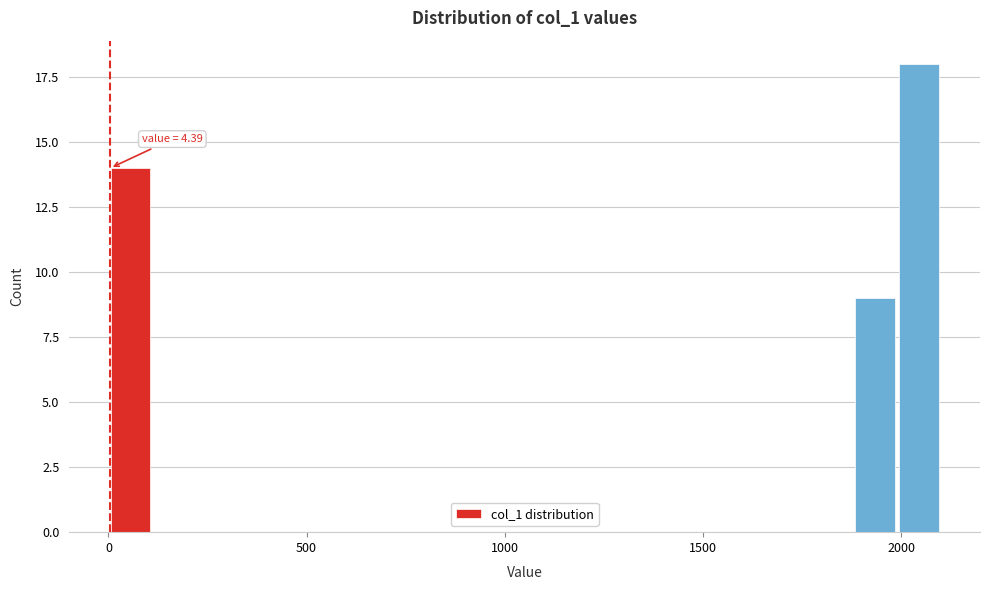

Around what value on the x-axis is the tallest bar? Give the approximate position of its centre, as read against the axis.

2050